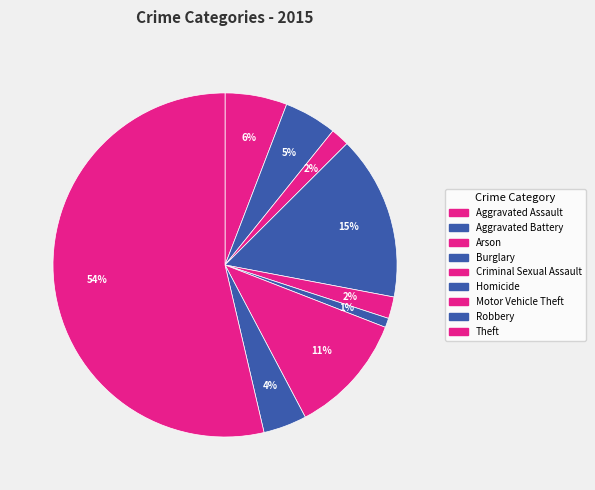

What percentage is the Aggravated Battery slice, to the nearest percent?

5%